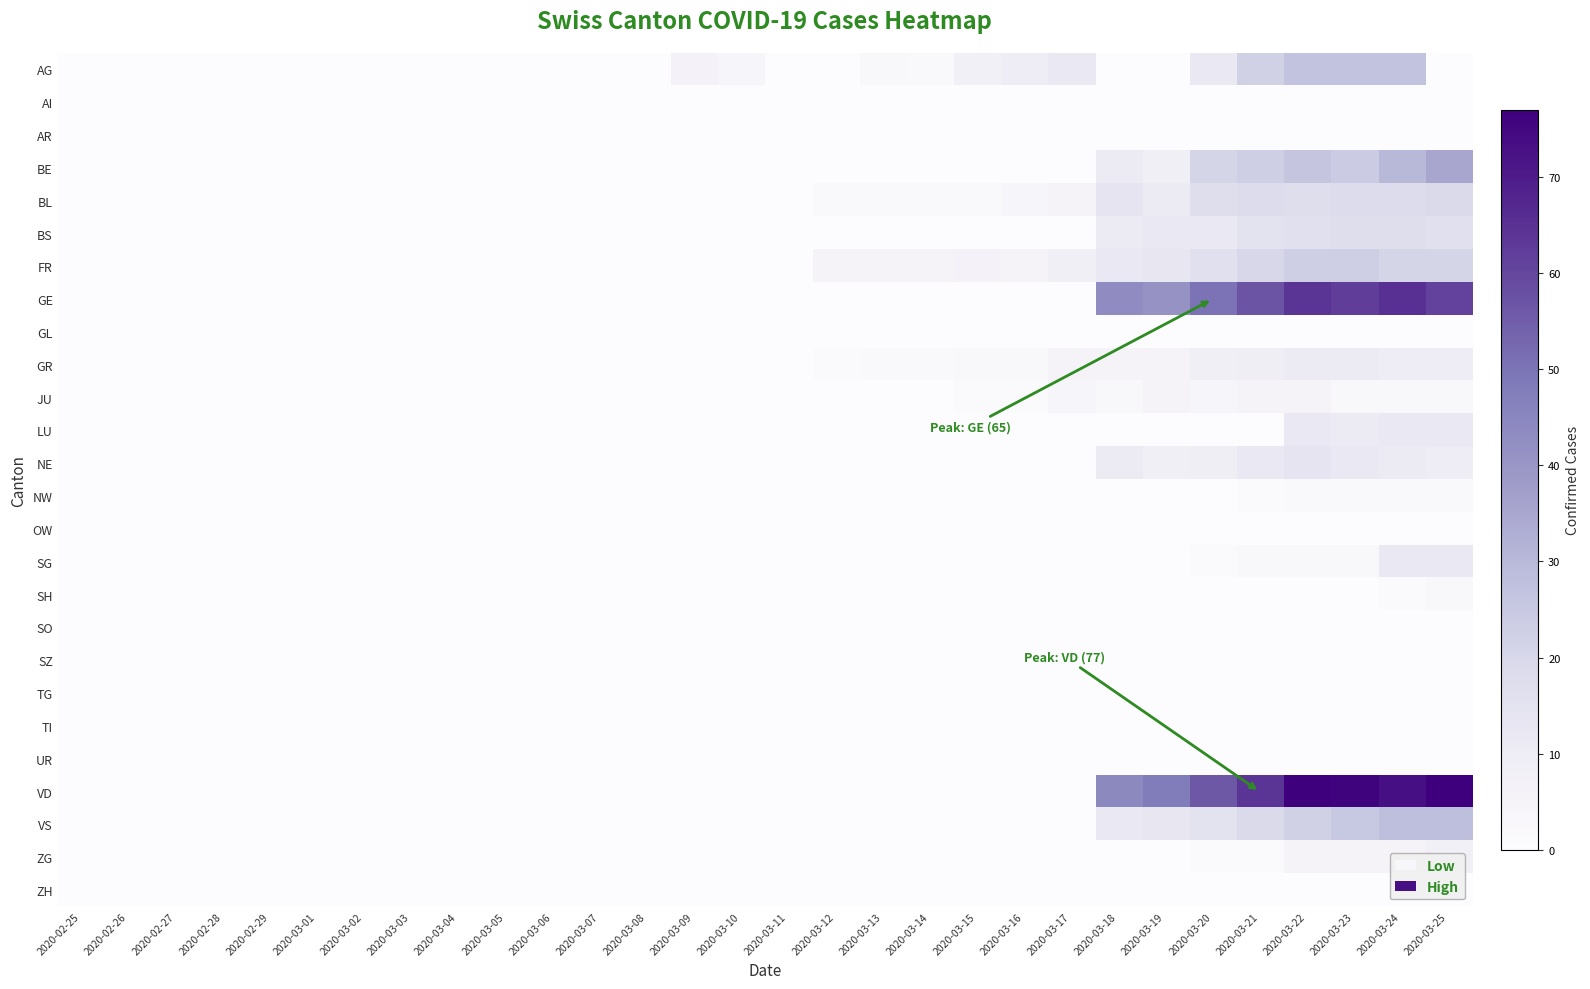

Which series has the largest range (max minus min)?

VD